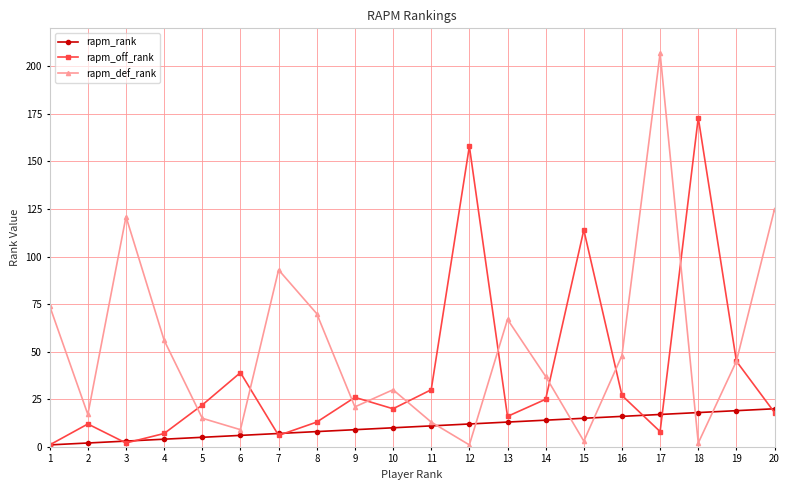

Is it true that rapm_rank equals 13 at 13?

True